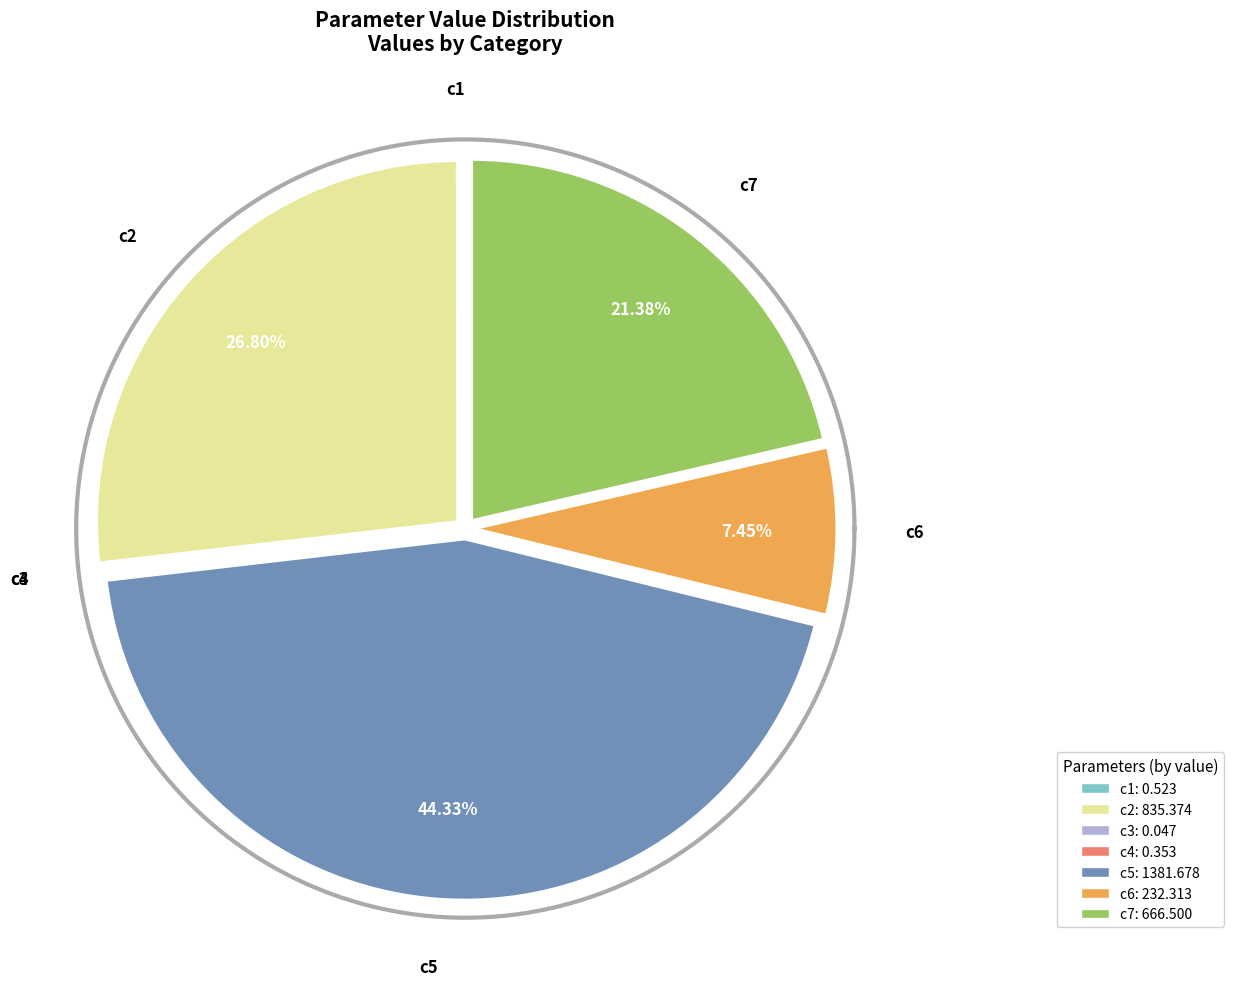

To the nearest percent, what is the average slice percentage?

14%